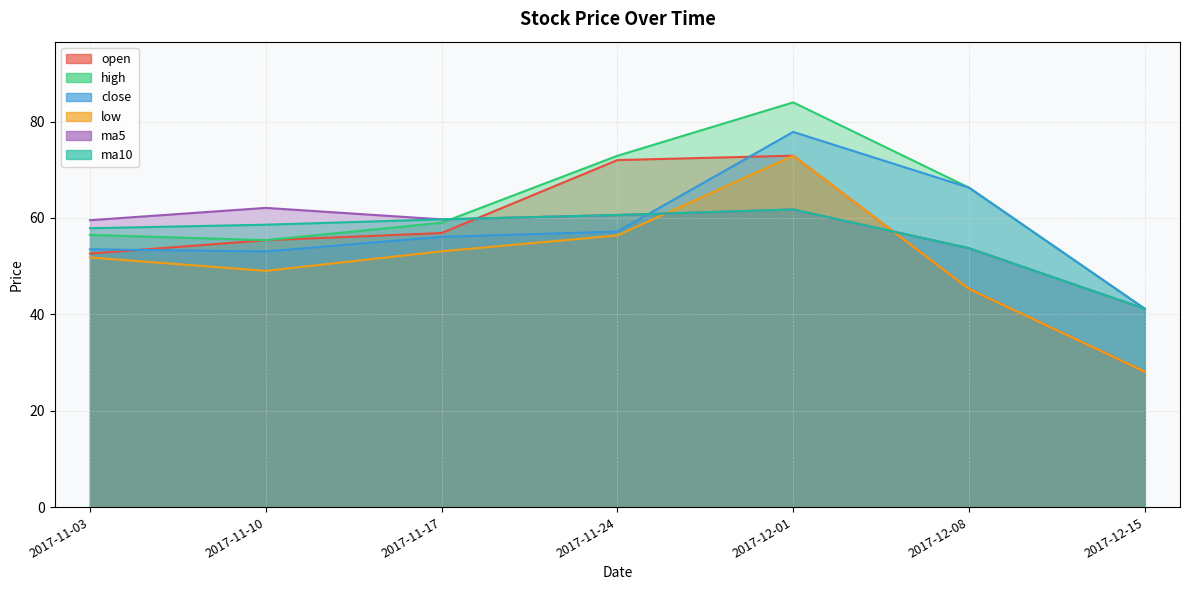

What are all the series names shown in the legend?

open, high, close, low, ma5, ma10